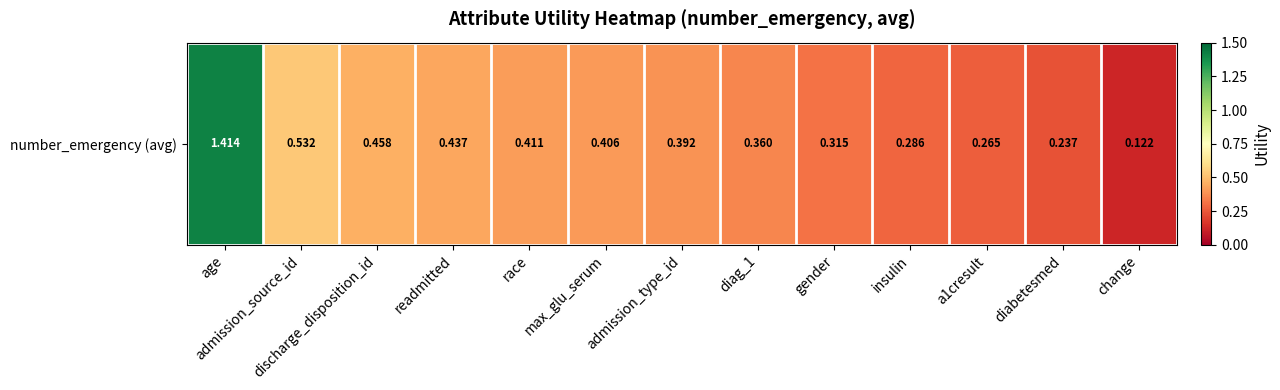

What is the difference between the second highest and minimum values?

0.4